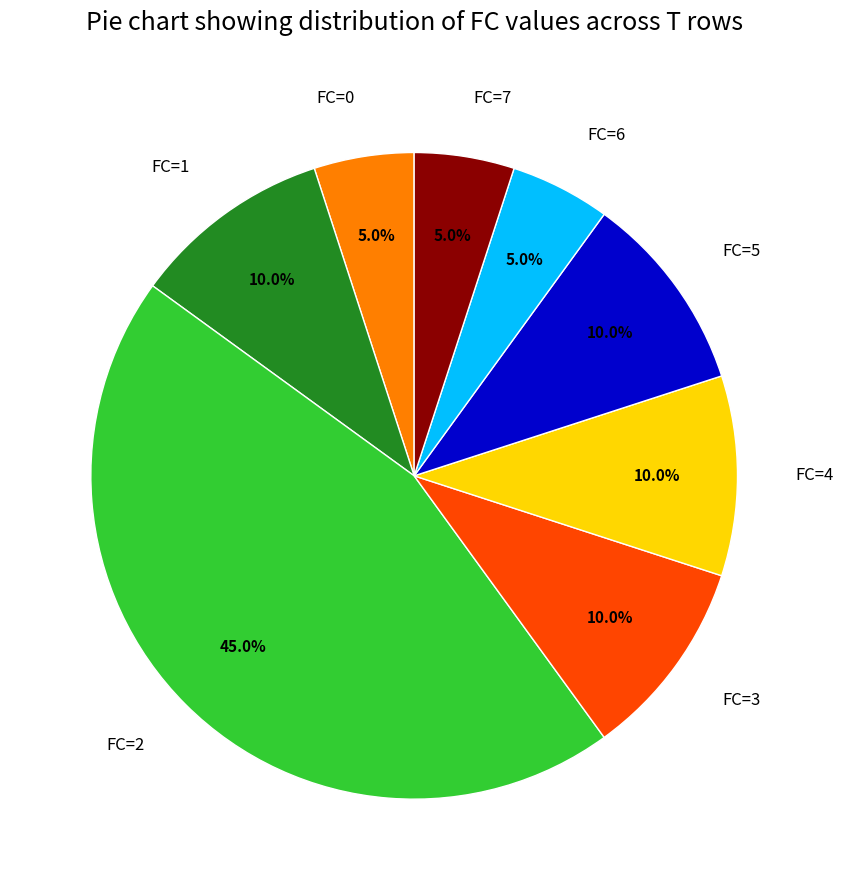

Between FC=5 and FC=0, which is larger?

FC=5